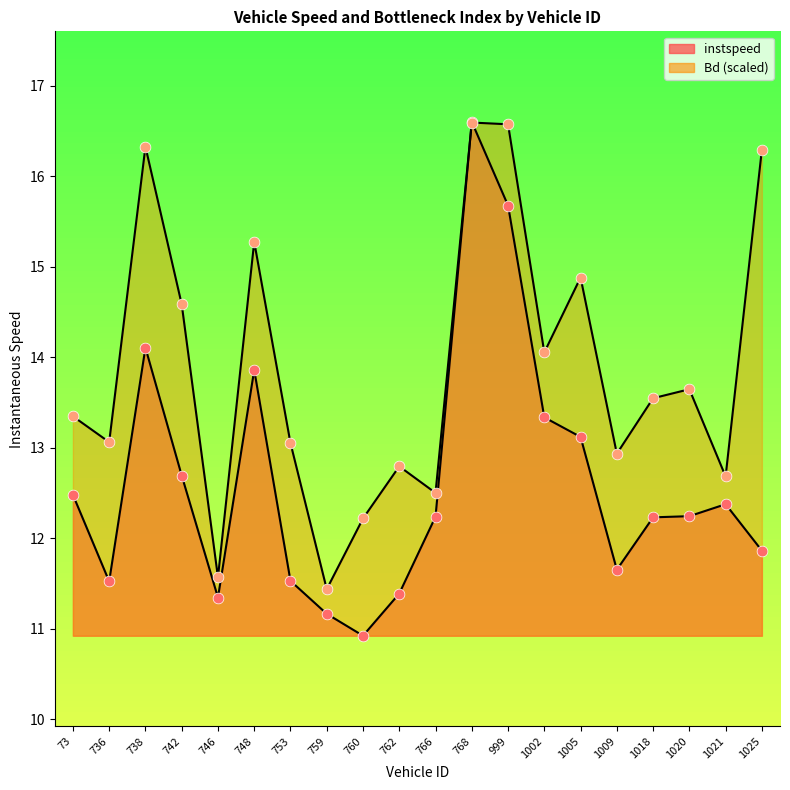

Which series reaches the maximum Y coordinate?

instspeed